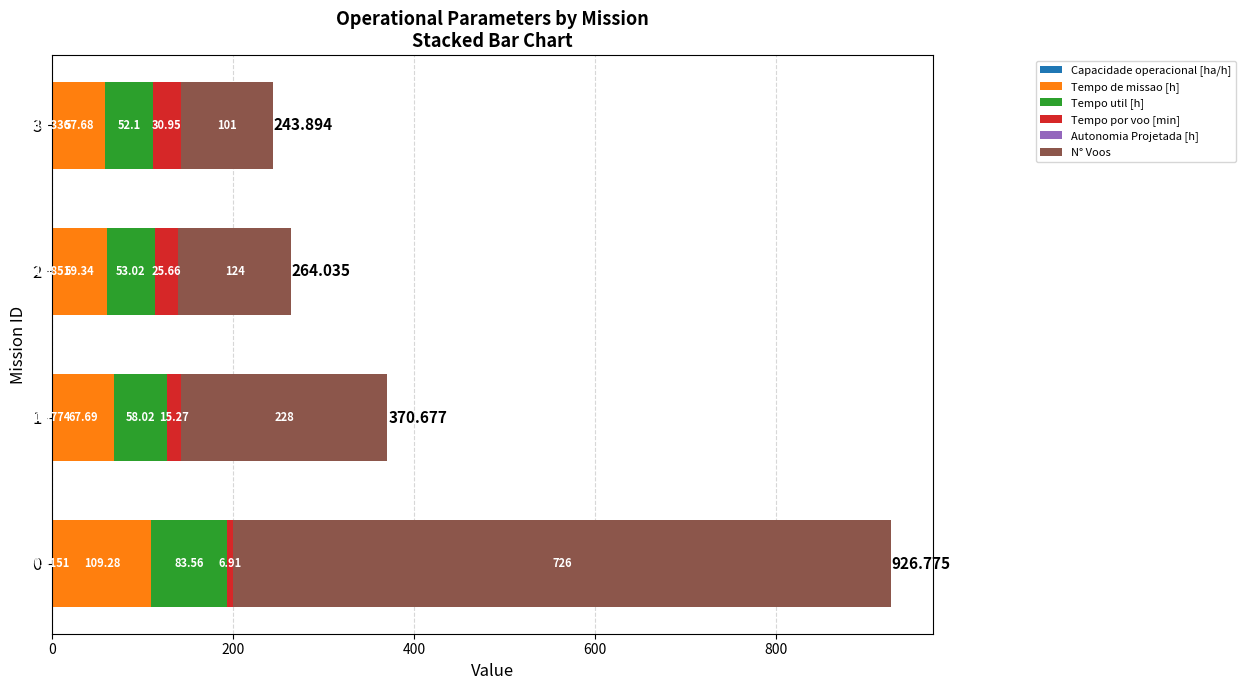

Count the number of data series in this chart.

6